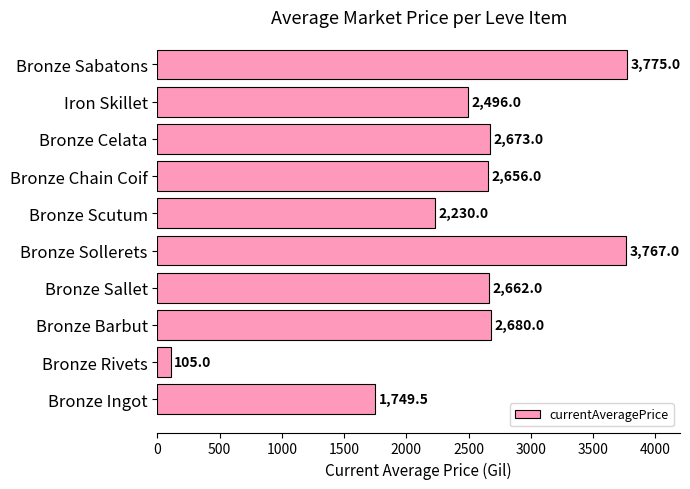

At which label is the value closest to 1940?

Bronze Ingot